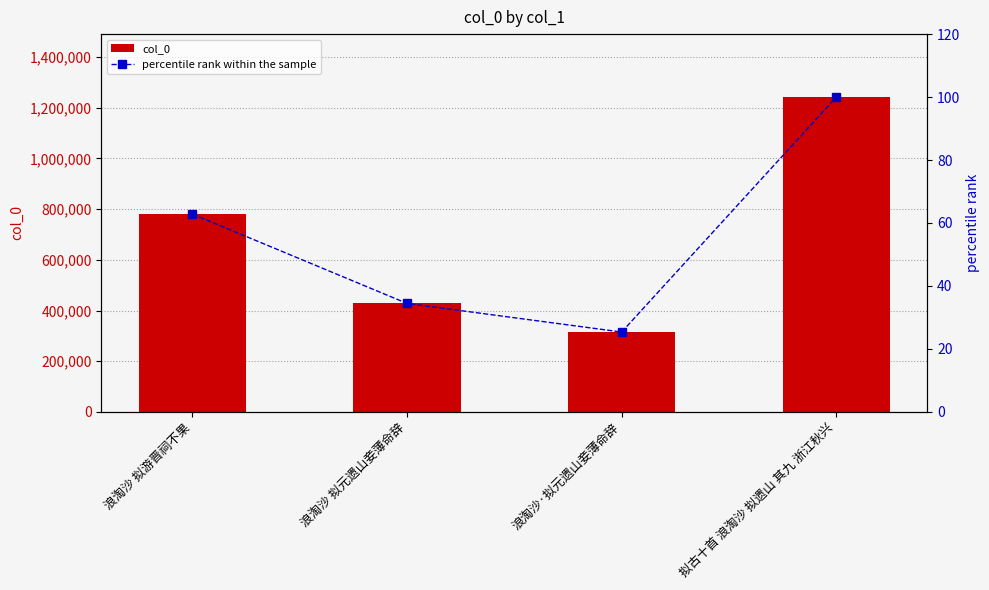

The percentile rank within the sample series shows 62.8 at 浪淘沙 拟游晋祠不果. True or false?

True